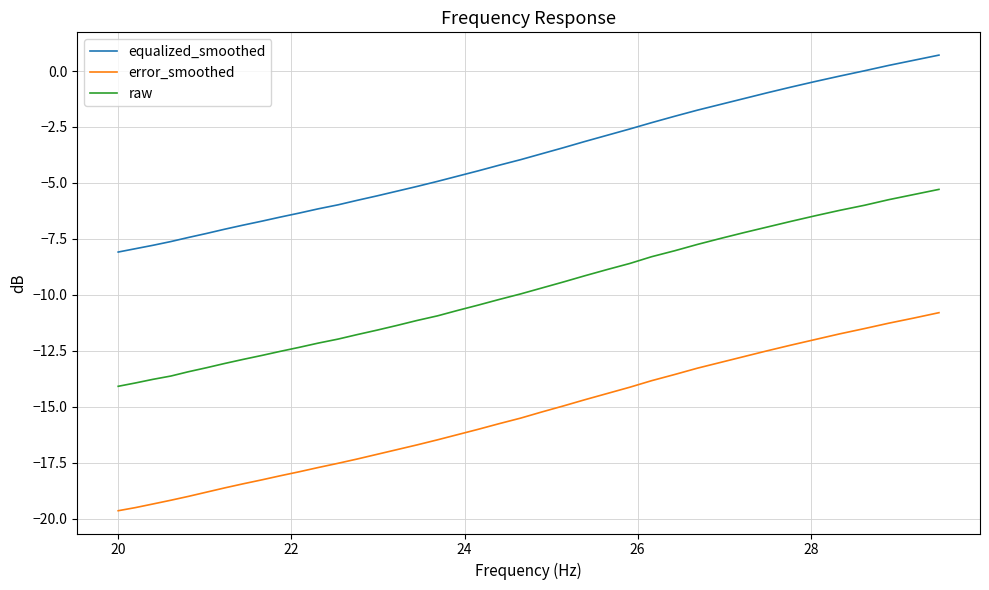

True or false: error_smoothed and equalized_smoothed intersect in this chart.

False